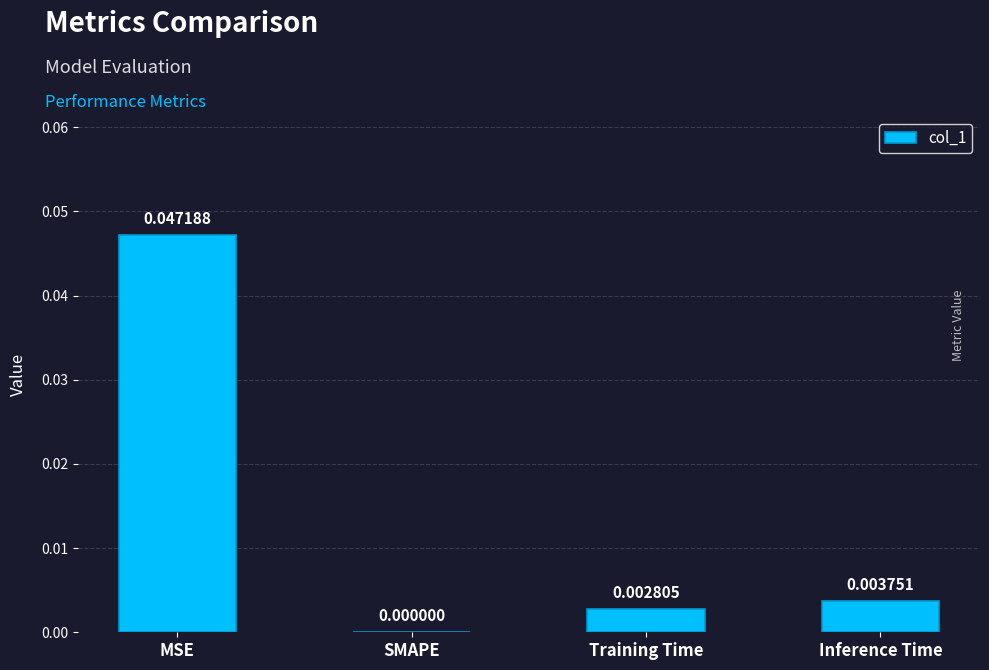

At which label is the value closest to 0?

SMAPE